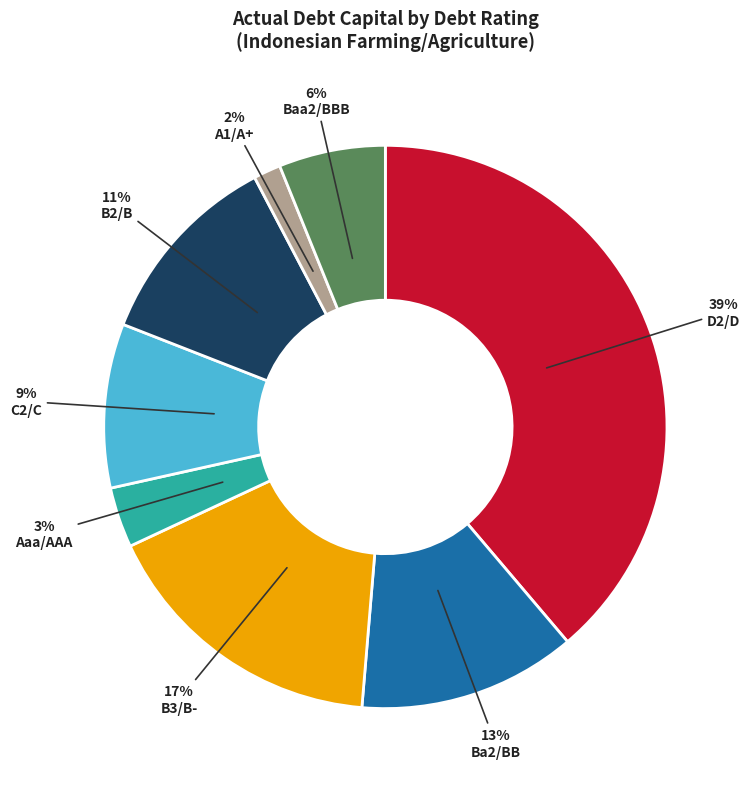

To the nearest percent, what is the difference between the largest and smallest slice percentages?

37%